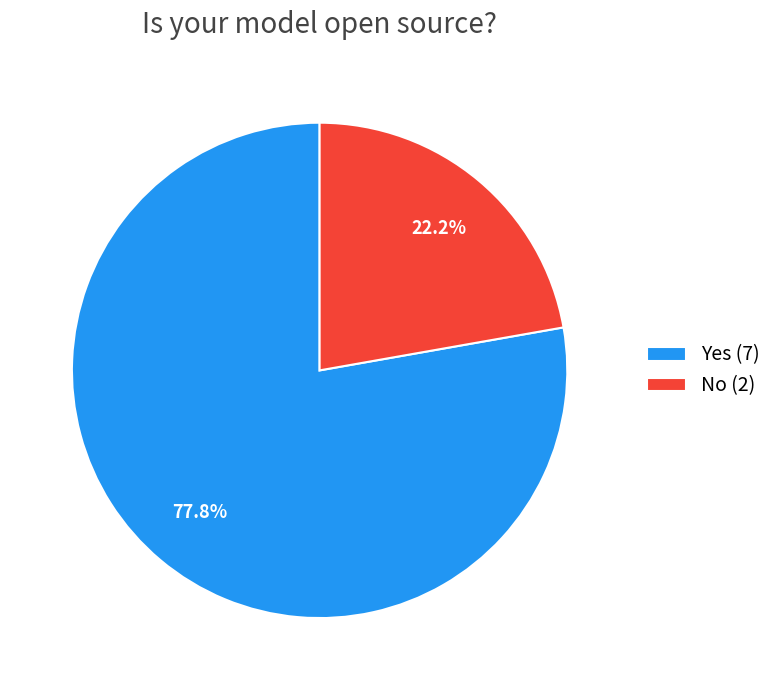

How many slices are in this pie chart?

2